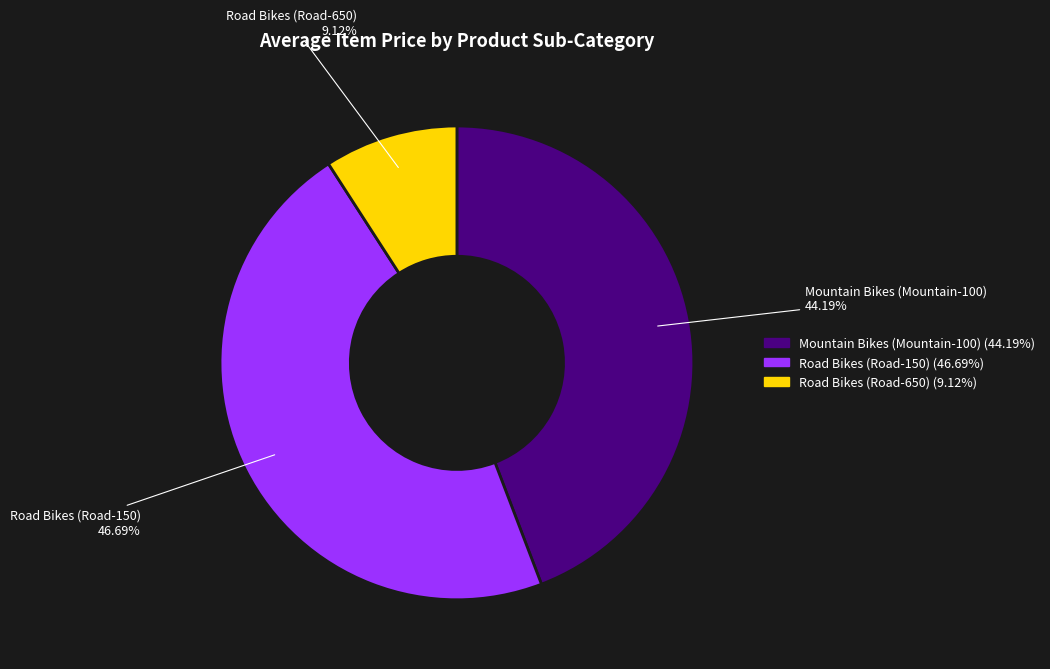

What percentage is NOT represented by Mountain Bikes (Mountain-100)?

55.8%